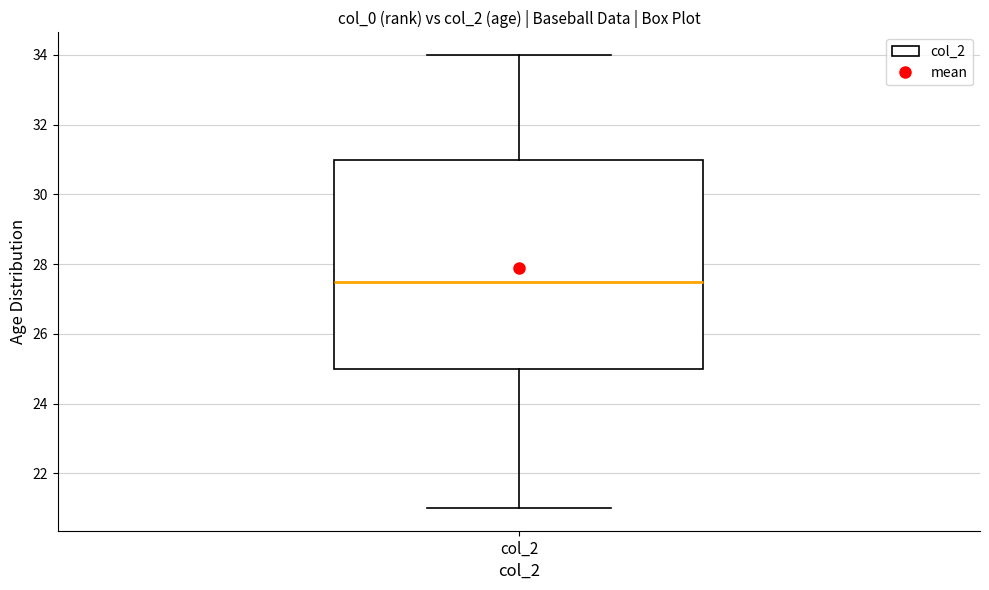

Read this box plot against the y-axis: the position of the median line, the range covered by the box, and the ends of both whiskers. The values are not printed on the chart, so give them approximately, as read against the axis.

median 27.6, box 25.0 to 31.0, whiskers 21.0 to 34.0